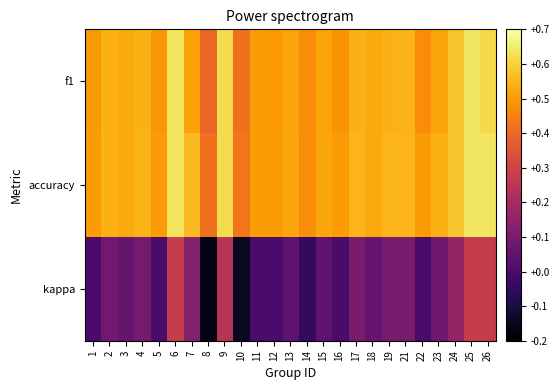

Which series has the largest total across all categories?

accuracy